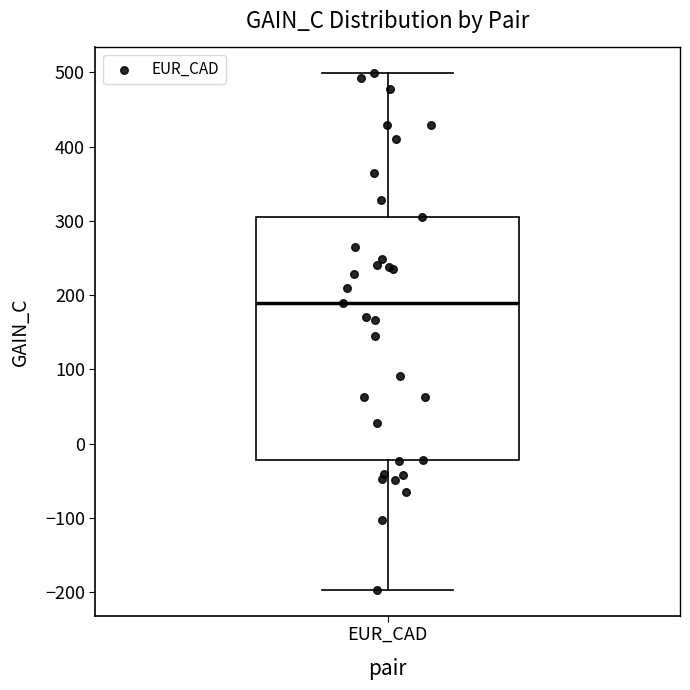

Where is the lower edge of the box for EUR_CAD on the y-axis? The values are not printed on the chart, so give them approximately, as read against the axis.

-20